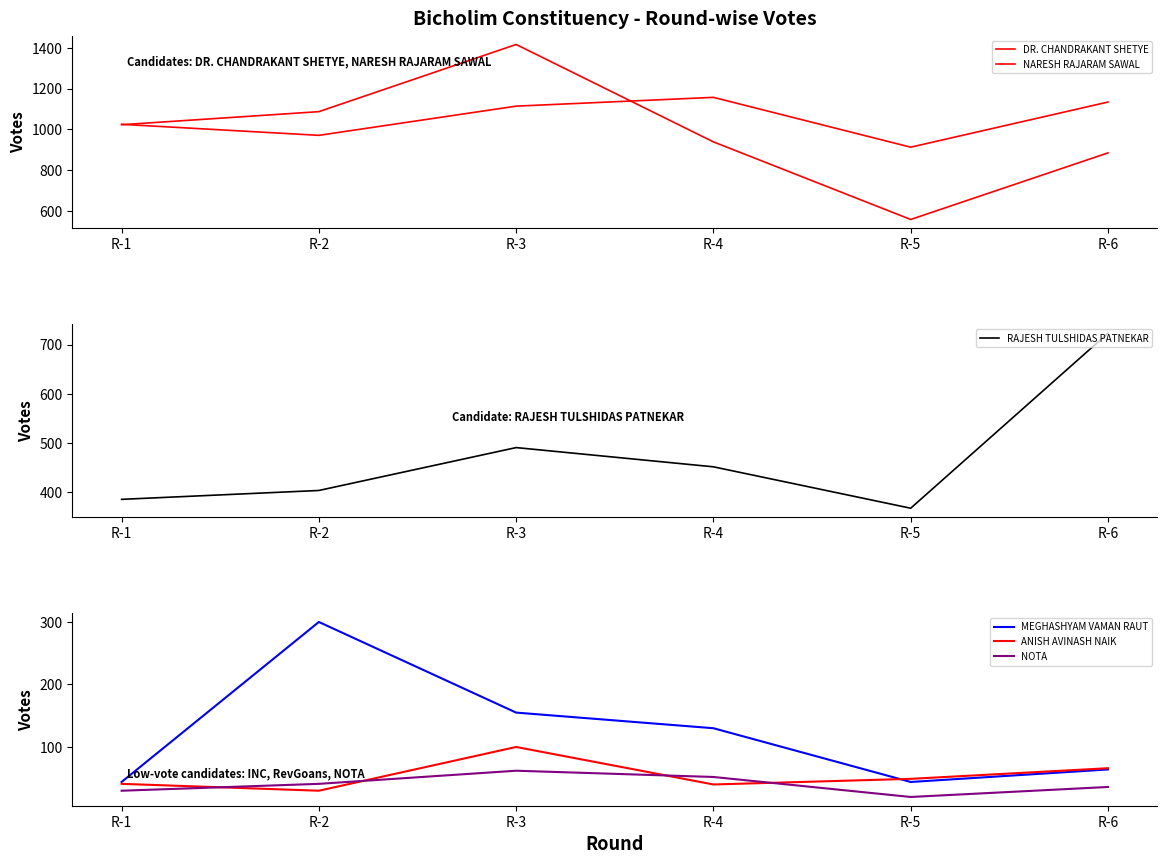

True or false: NOTA and ANISH AVINASH NAIK intersect in this chart.

True